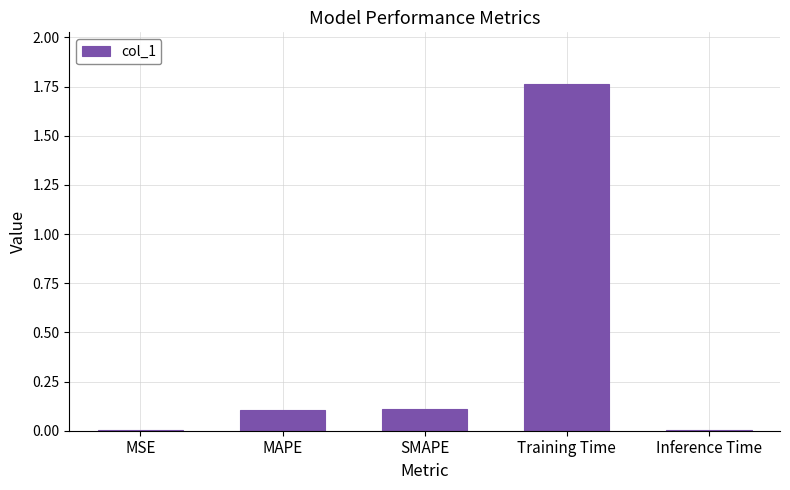

True or false: the data shows 0.7 at Training Time.

False